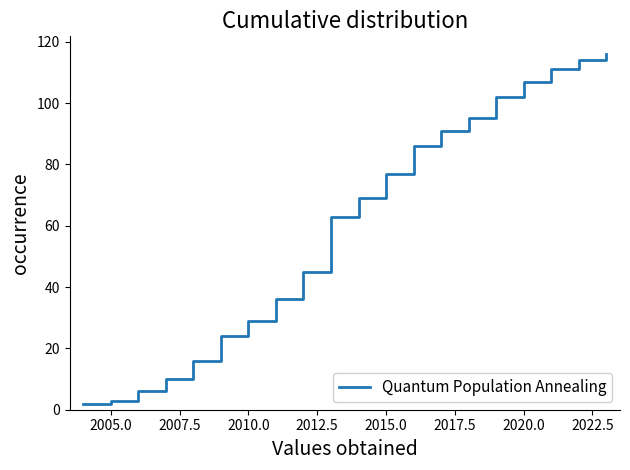

What is the maximum value shown in the chart?

116